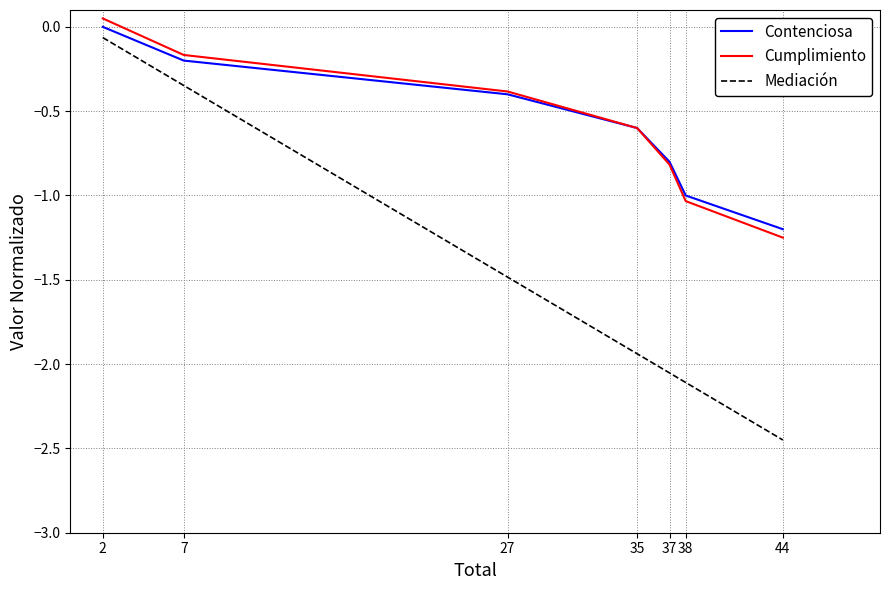

Which series has the widest spread of values?

Mediación